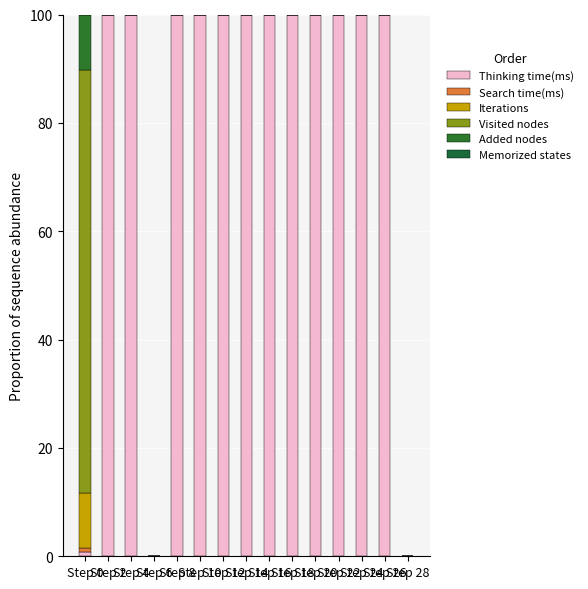

Are the bars grouped side by side (vs. stacked)?

No